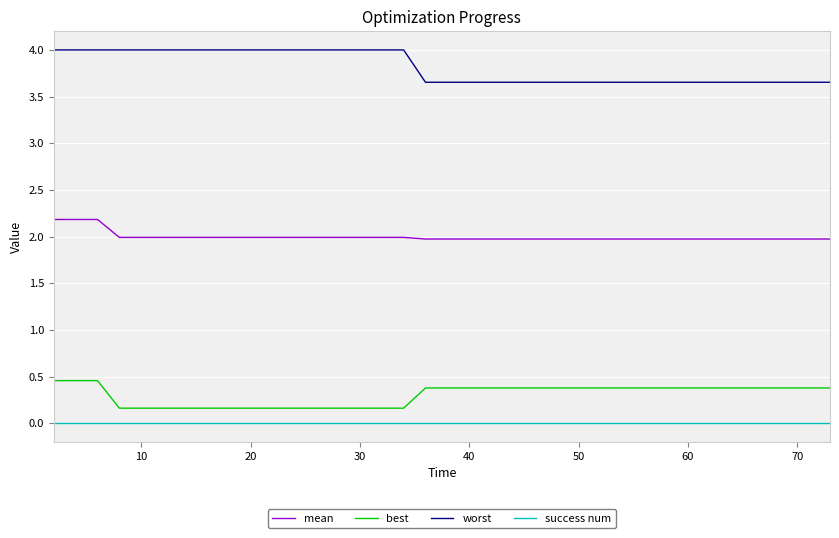

What is the difference between the maximum and minimum values in the best series?

0.3